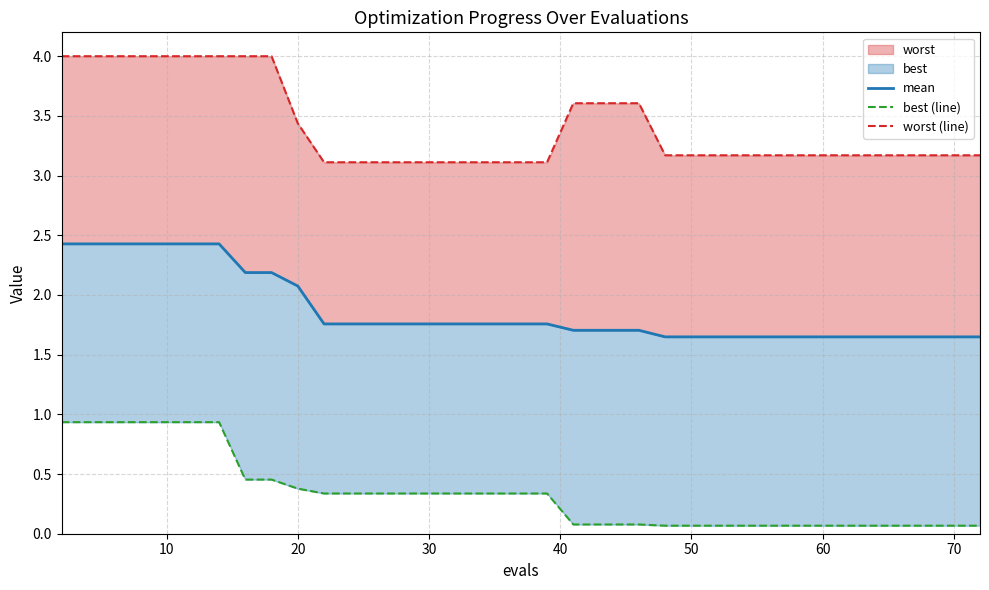

What is the sum of all mean values?

74.2